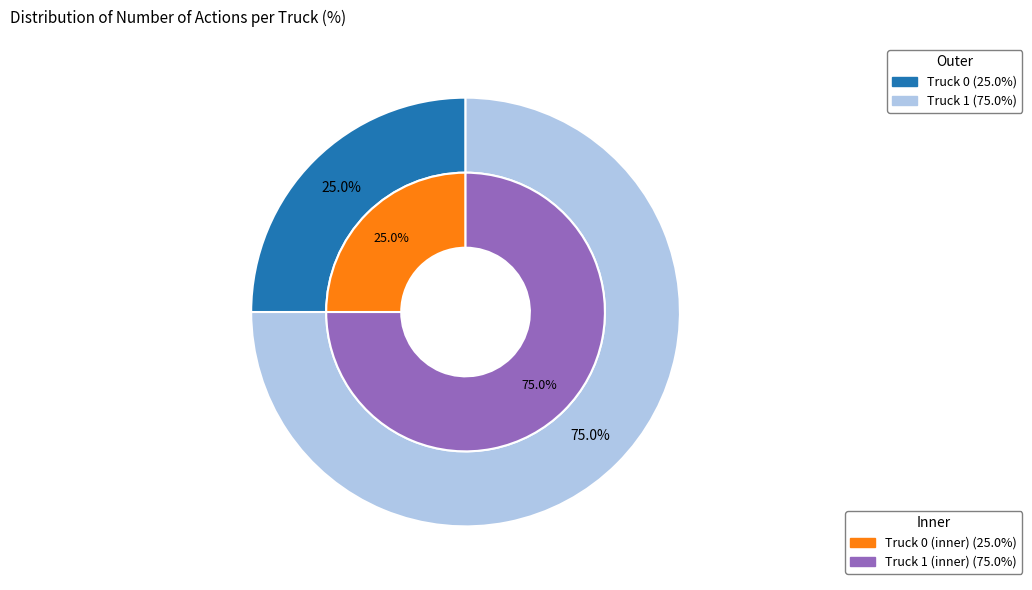

To the nearest percent, what percentage of the pie is Truck 1?

75%